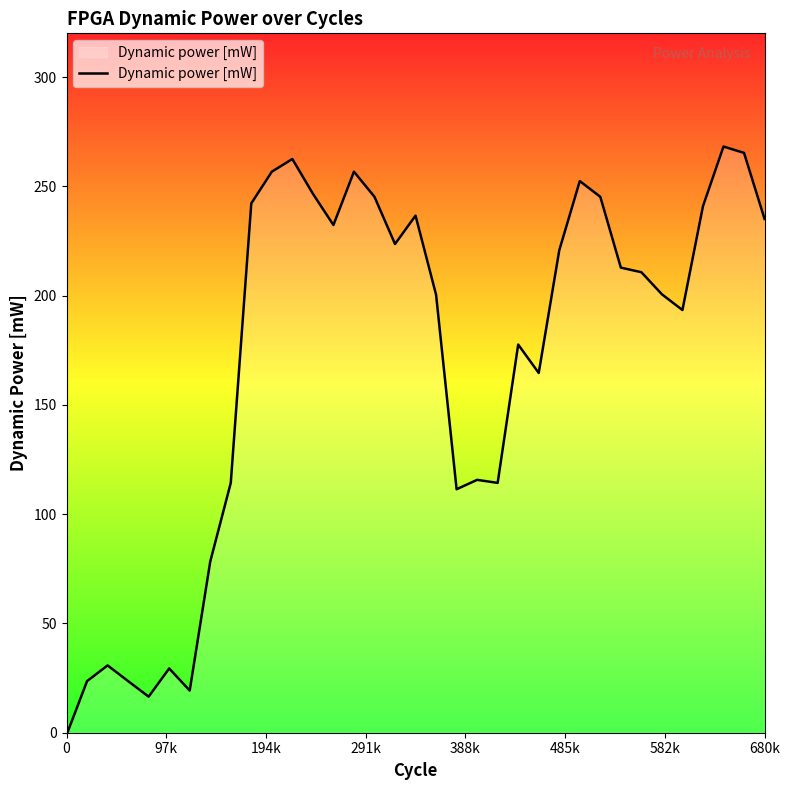

What is the difference between the maximum and minimum values?

269.2